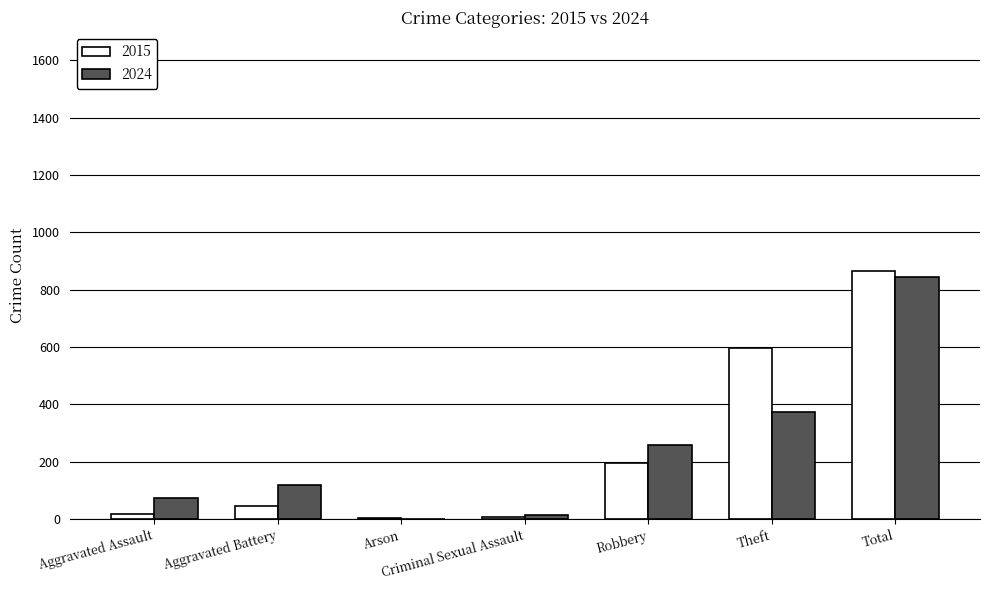

What is the average value of the 2024 series?

240